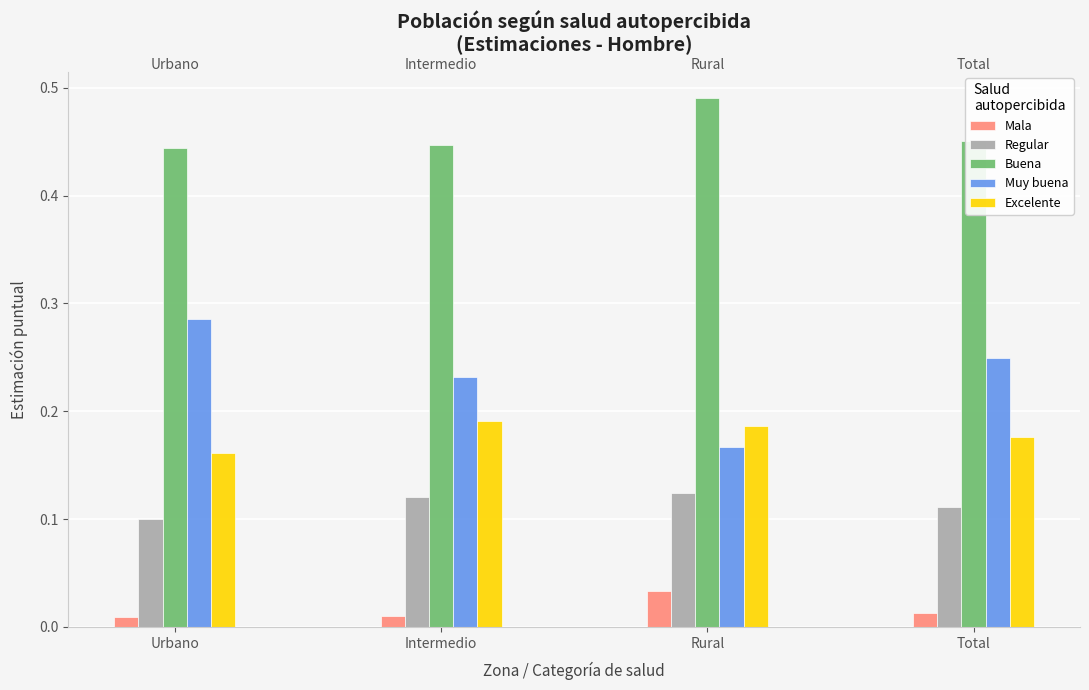

Which series has the largest range (max minus min)?

Muy buena